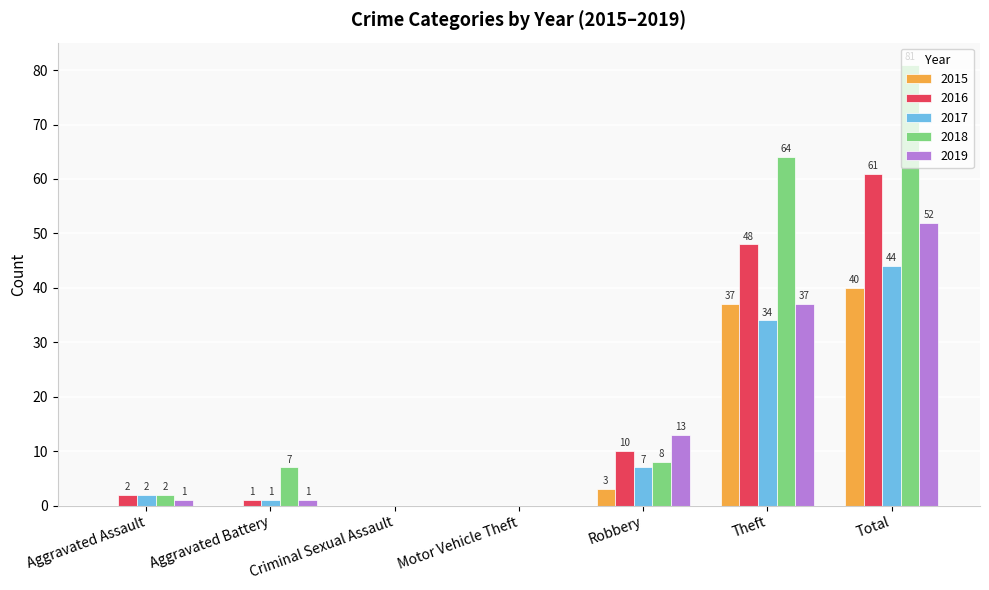

Is it true that 2015 equals -26 at Criminal Sexual Assault?

False